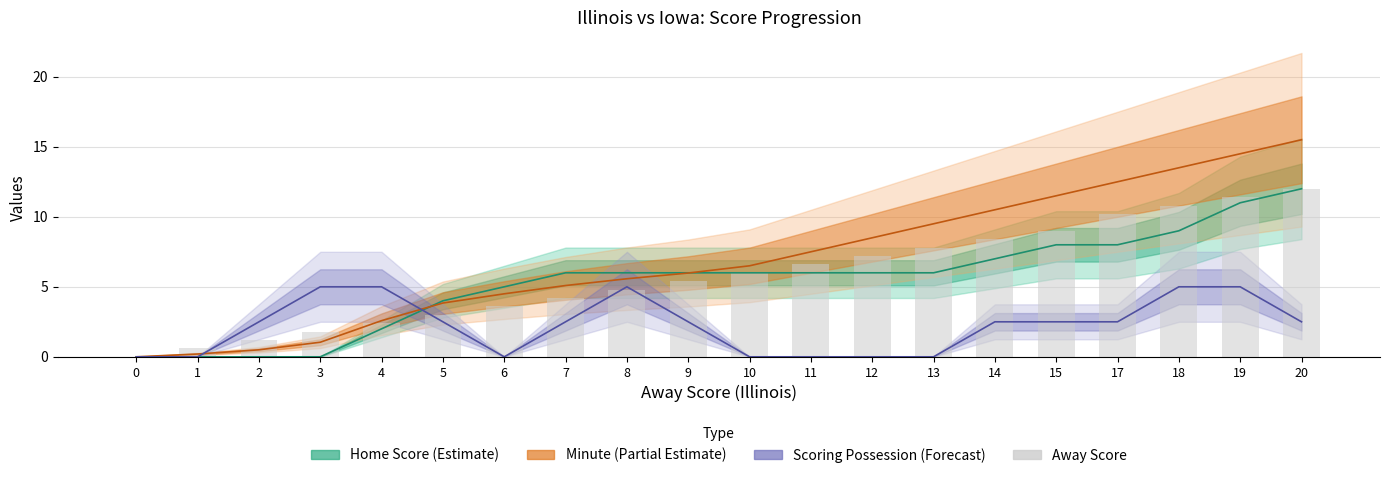

List the labels in order of Minute value, smallest first.

0, 1, 2, 3, 4, 5, 6, 7, 8, 9, 10, 11, 12, 13, 14, 15, 17, 18, 19, 20